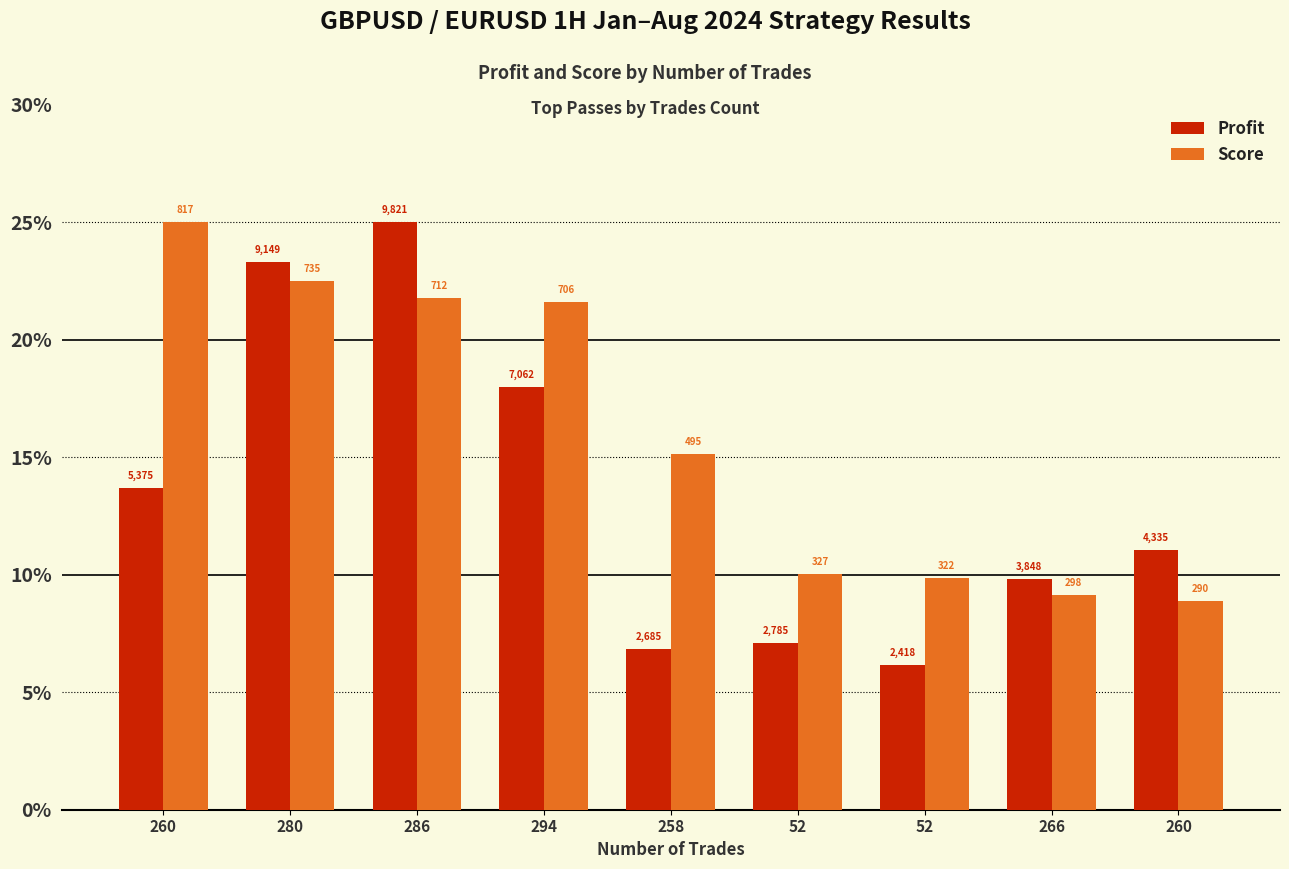

Reading left to right, list all the values displayed in this chart.

Profit: 13.7	23.3	25.0	18.0	6.8	7.1	6.2	9.8	11.0
Score: 25.0	22.5	21.8	21.6	15.1	10.0	9.8	9.1	8.9